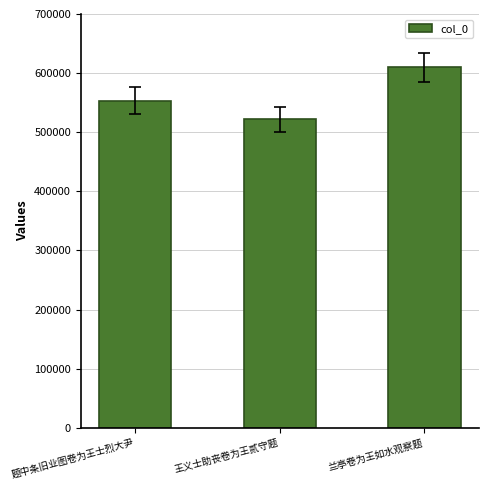

The value at 题中条旧业图卷为王士烈大尹 is 979853. True or false?

False